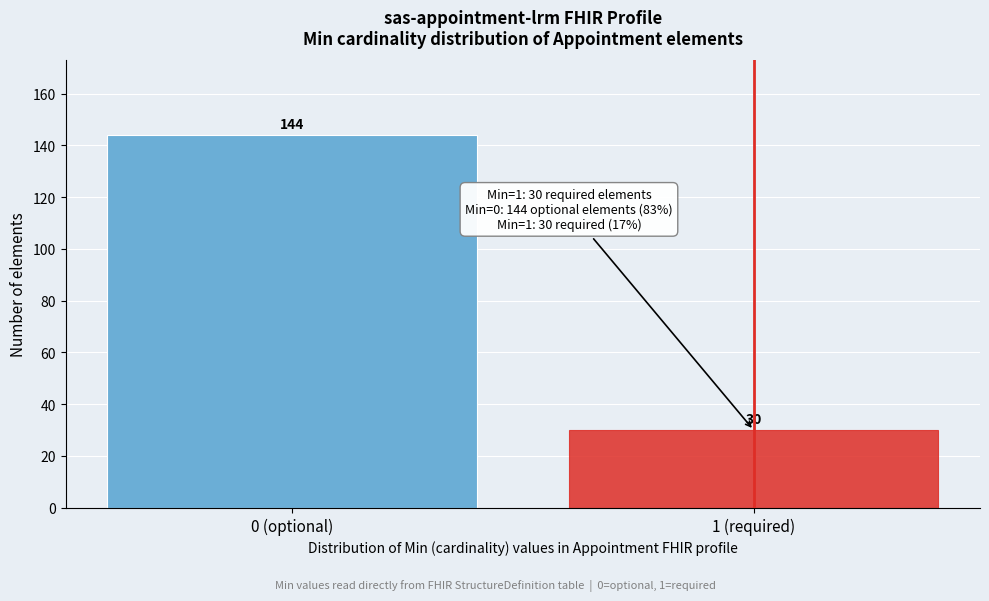

Reading right to left, list all the values displayed in this chart.

1 (required)=30	0 (optional)=144